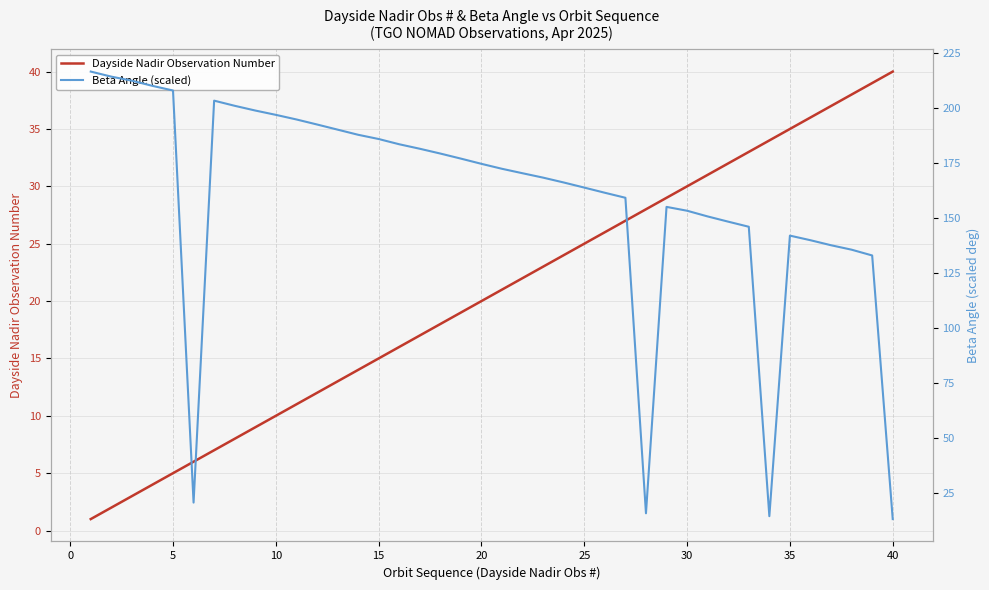

How many series are shown in this chart?

2